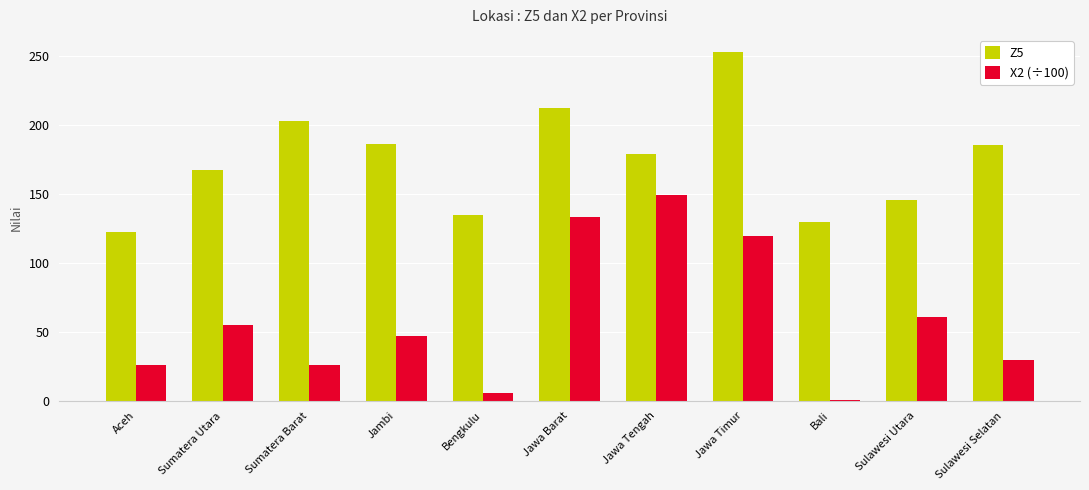

Which series has the largest total across all categories?

Z5